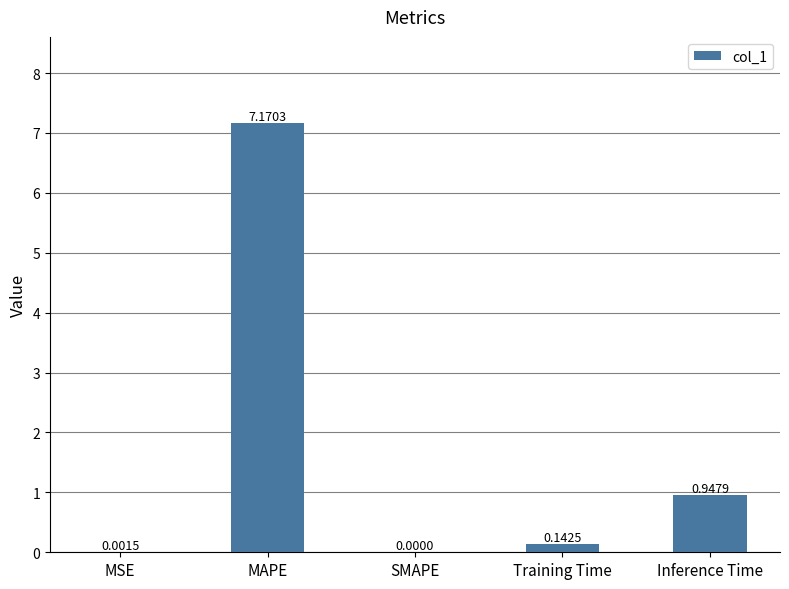

What is the difference between the values at SMAPE and MAPE?

7.2